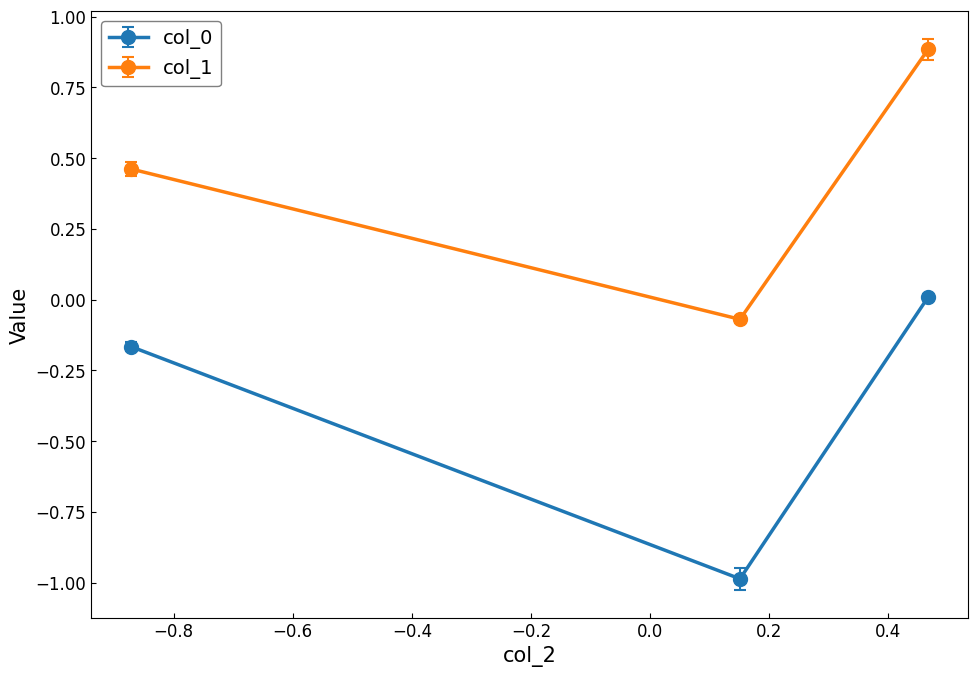

Which series has the largest total across all categories?

col_1